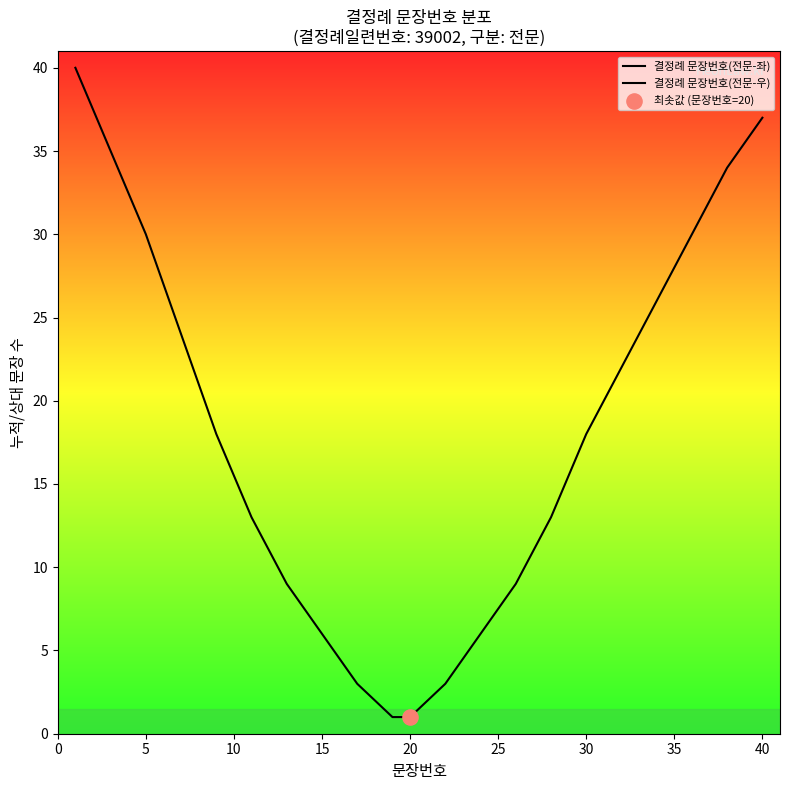

What are all the series names shown in the legend?

결정례 문장번호(전문-좌), 결정례 문장번호(전문-우)